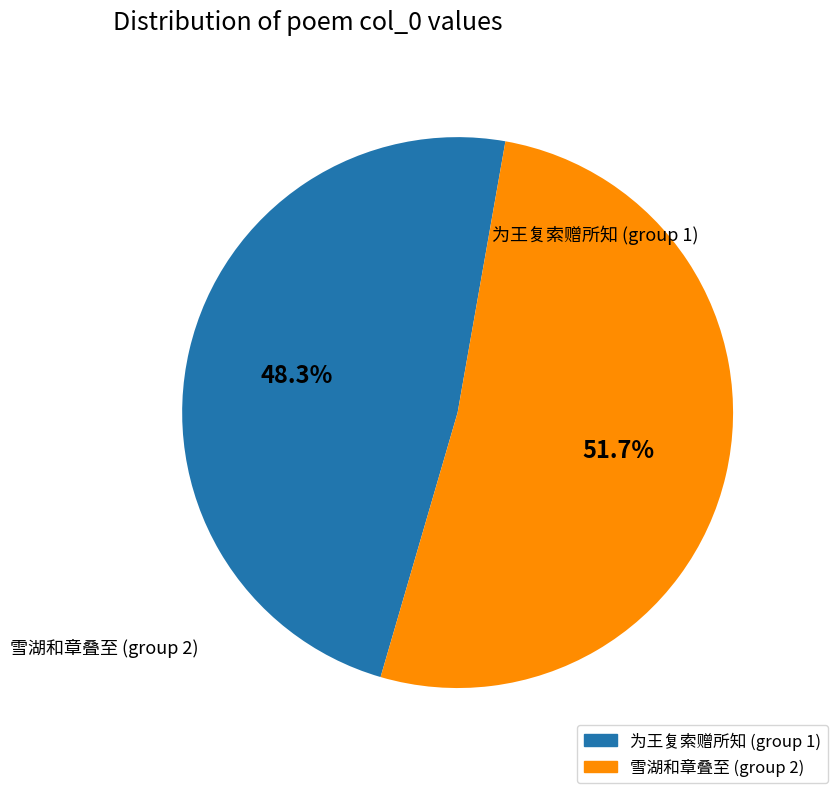

To the nearest percent, what is the difference between the largest and smallest slice percentages?

3%